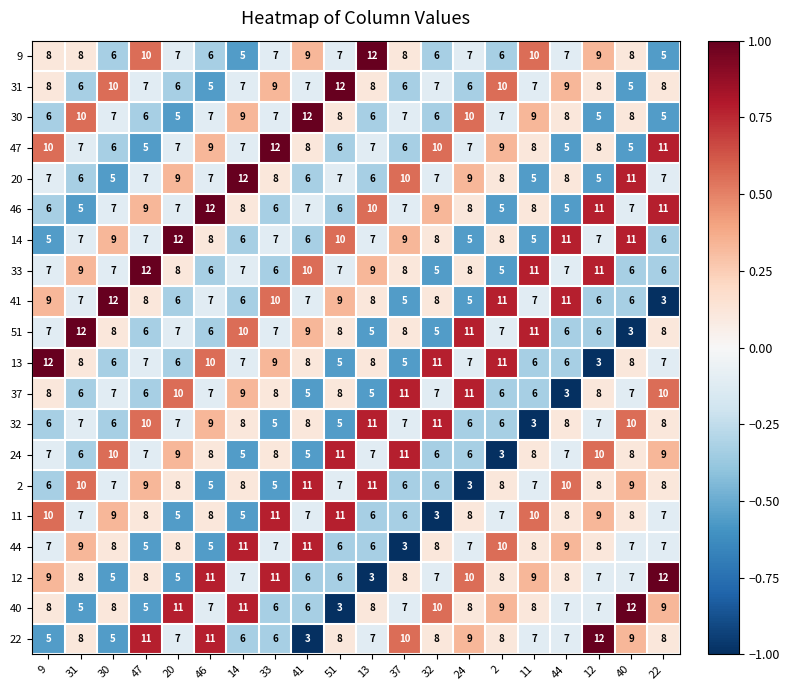

Count the 9 values in the range 6 to 9.

15